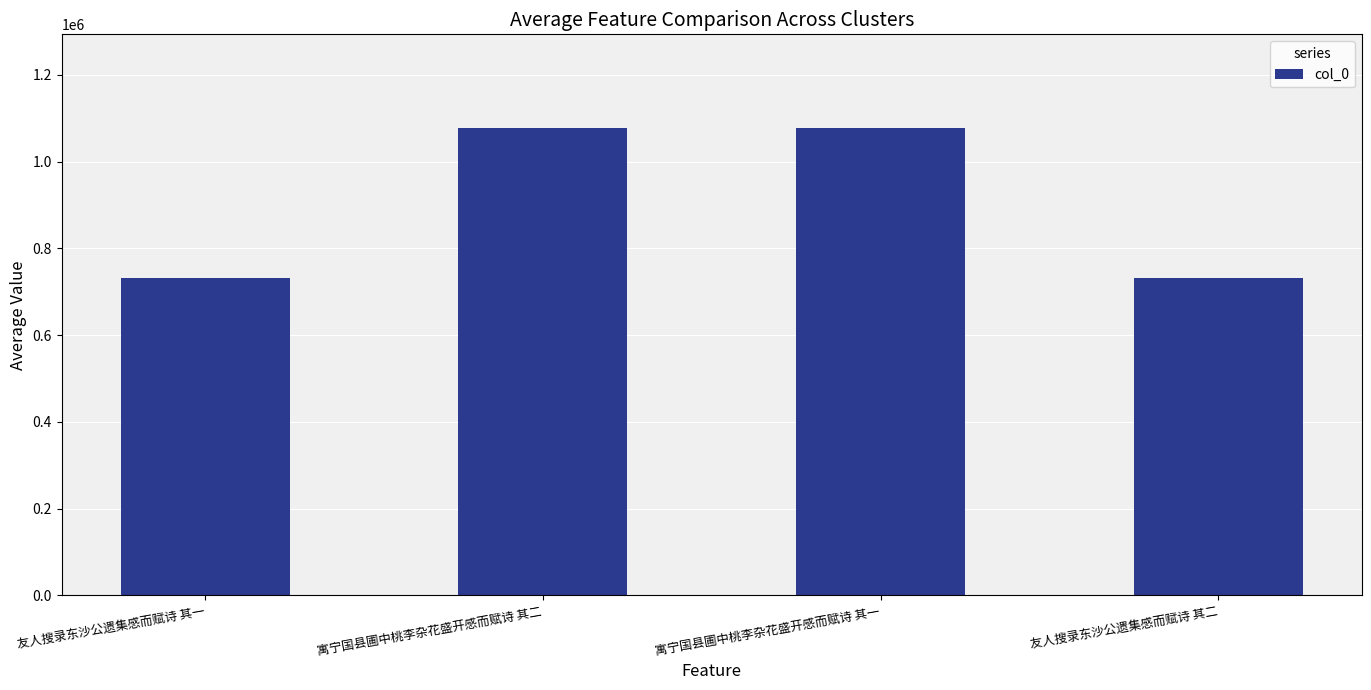

What is the difference between the values at 寓宁国县圃中桃李杂花盛开感而赋诗 其一 and 友人搜录东沙公遗集感而赋诗 其二?

345119